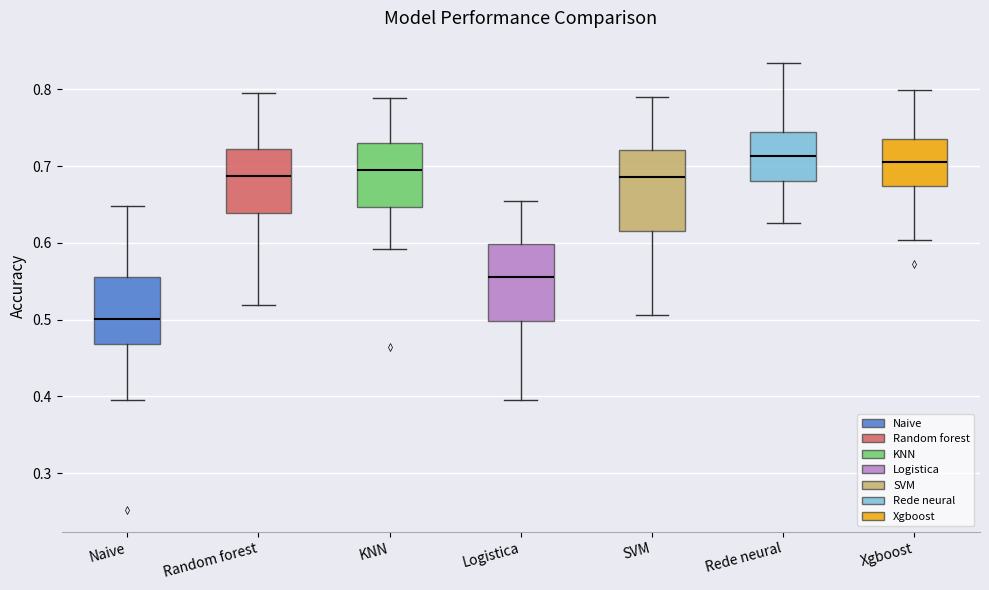

Where is the upper edge of the box for KNN on the y-axis? The values are not printed on the chart, so give them approximately, as read against the axis.

0.73